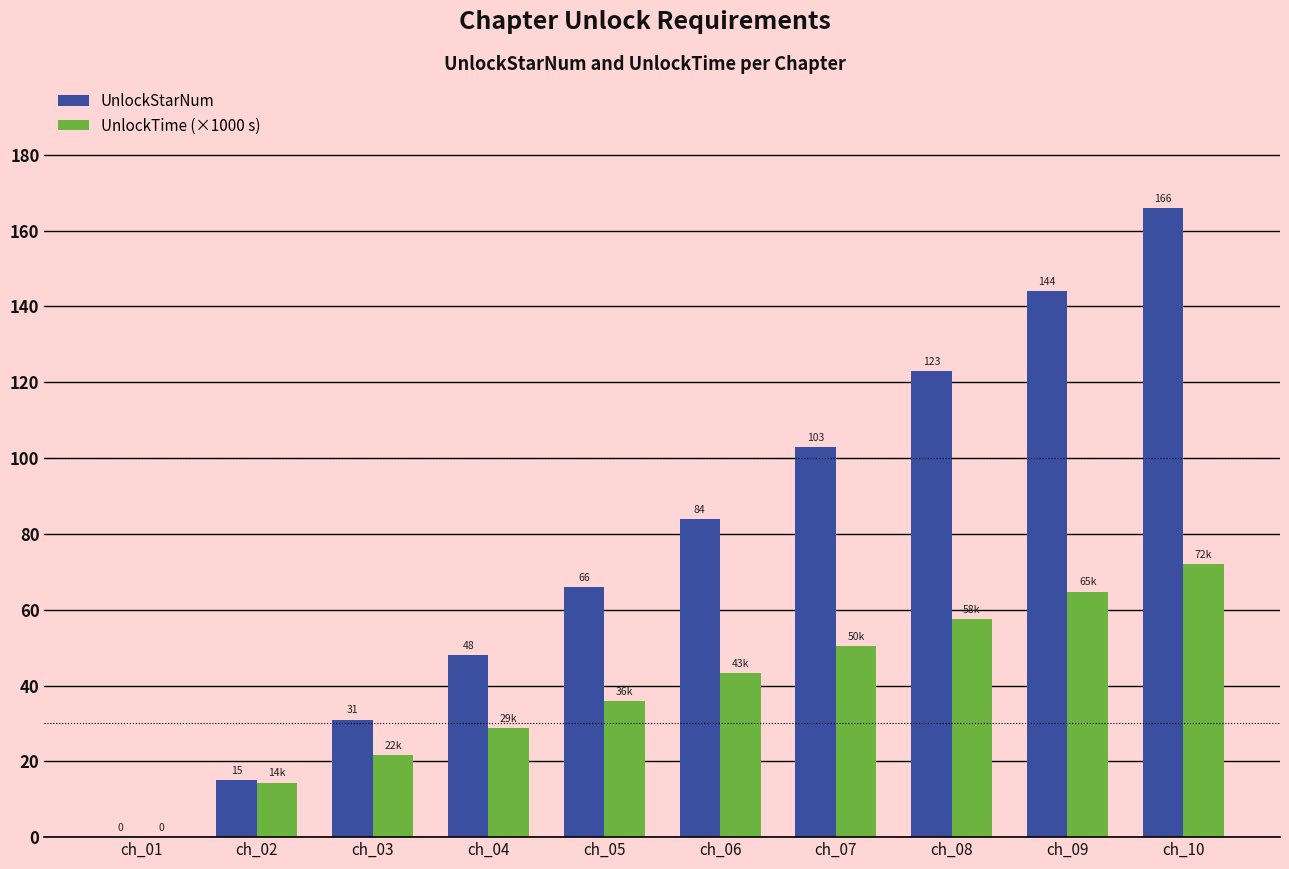

How many values in the UnlockTime (×1000 s) series exceed 43?

5